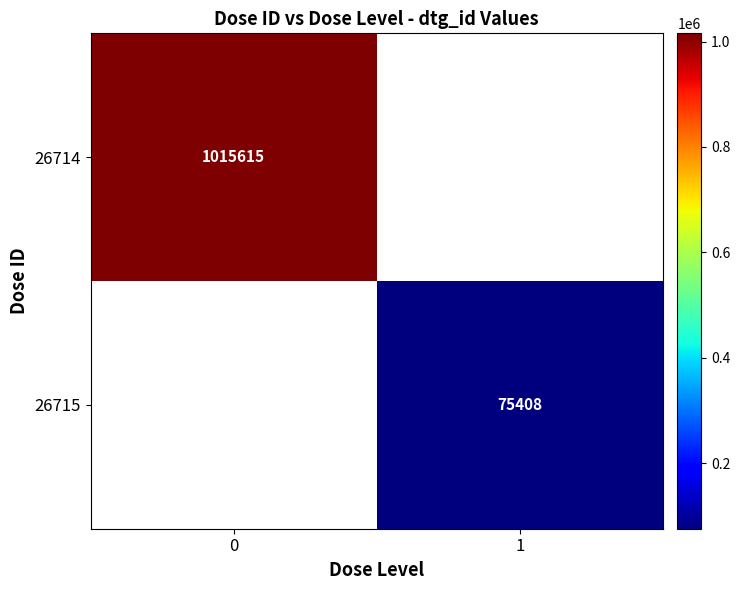

The 26714 series shows 1015615 at 0. True or false?

True